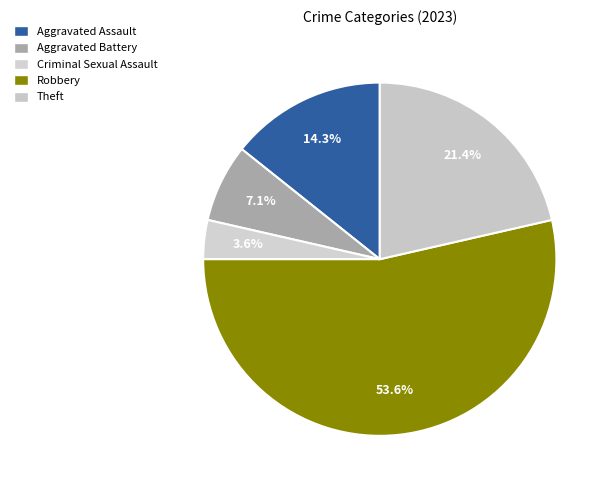

Is it true that Aggravated Assault is 8% of the pie?

False